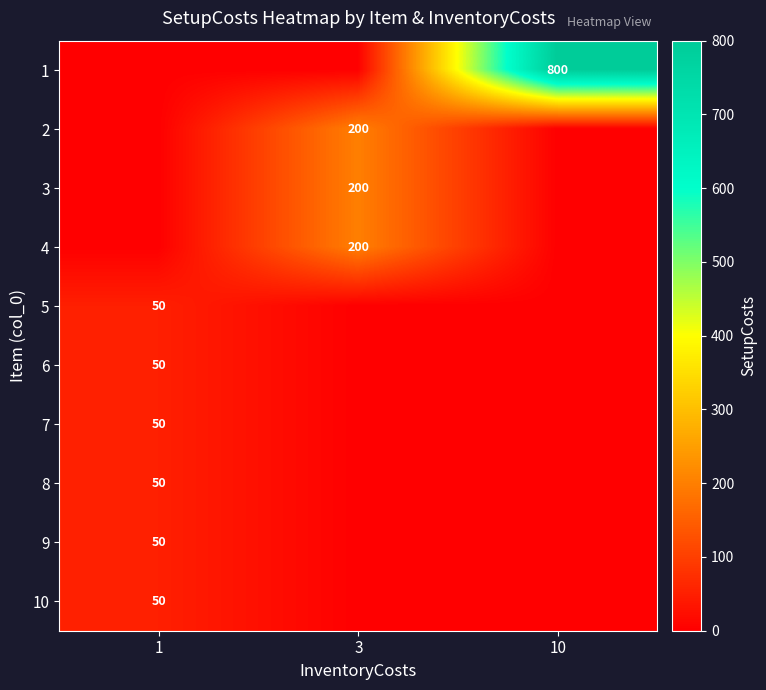

The 5 series shows 50 at 1. True or false?

True